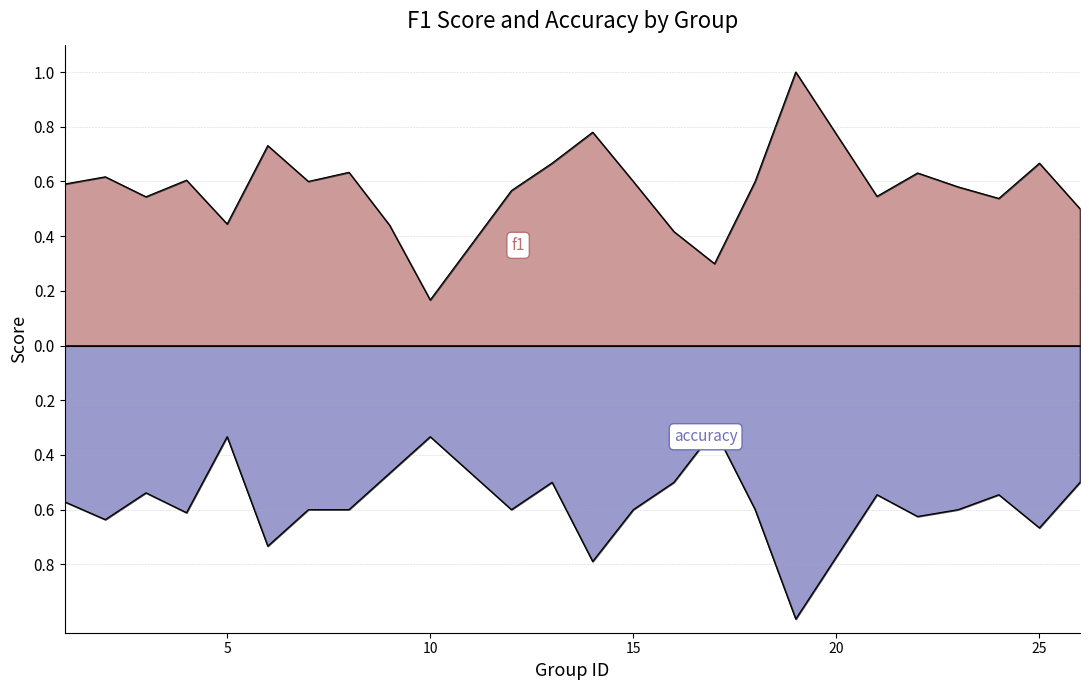

List the series in order of their peak value, highest first.

f1, accuracy